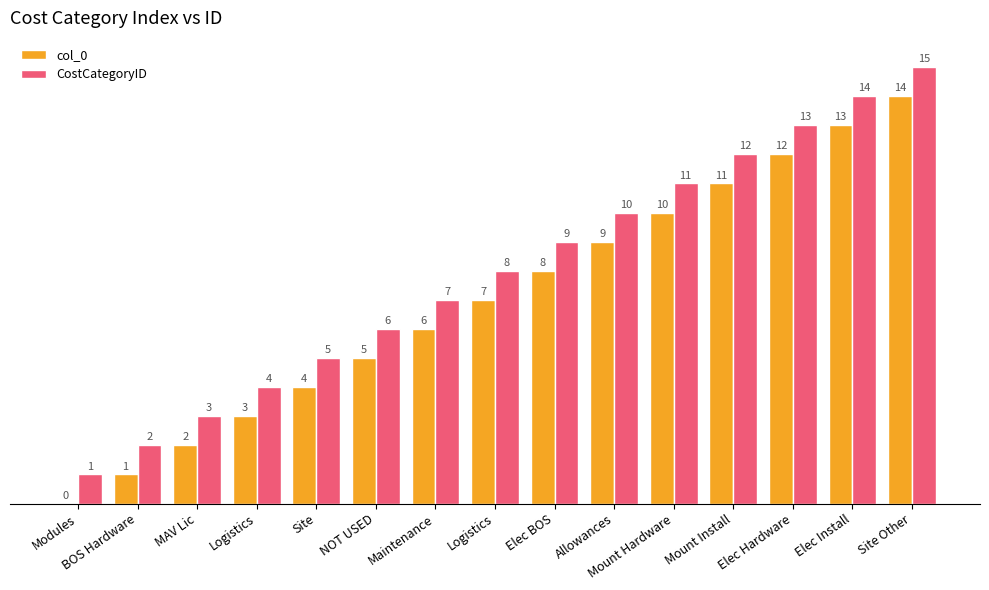

What are all the series names shown in the legend?

col_0, CostCategoryID